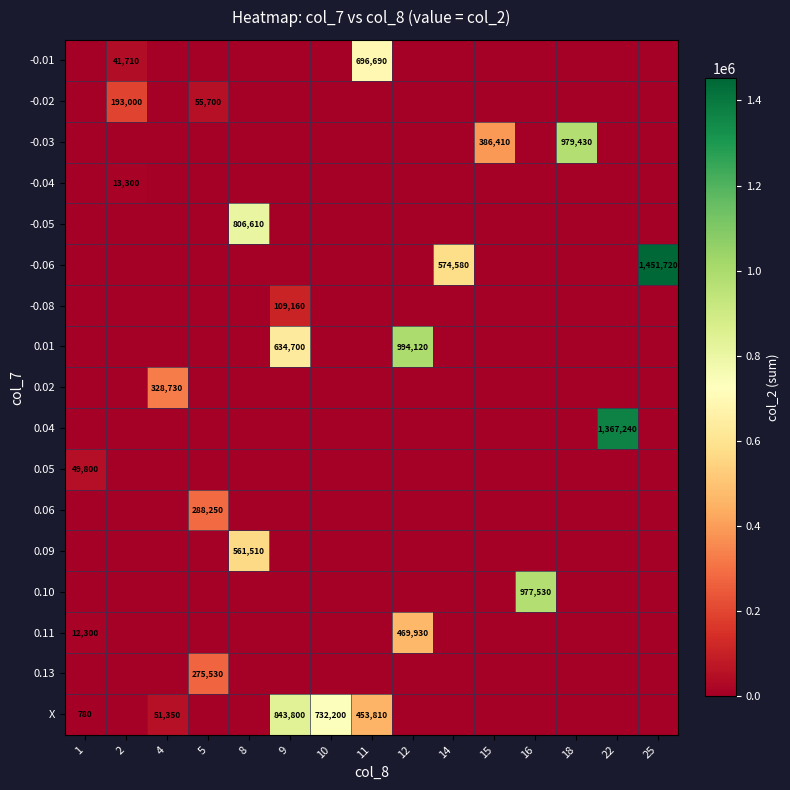

List the series in order of their peak value, lowest first.

-0.04, 0.05, -0.08, -0.02, 0.13, 0.06, 0.02, 0.11, 0.09, -0.01, -0.05, X, 0.10, -0.03, 0.01, 0.04, -0.06